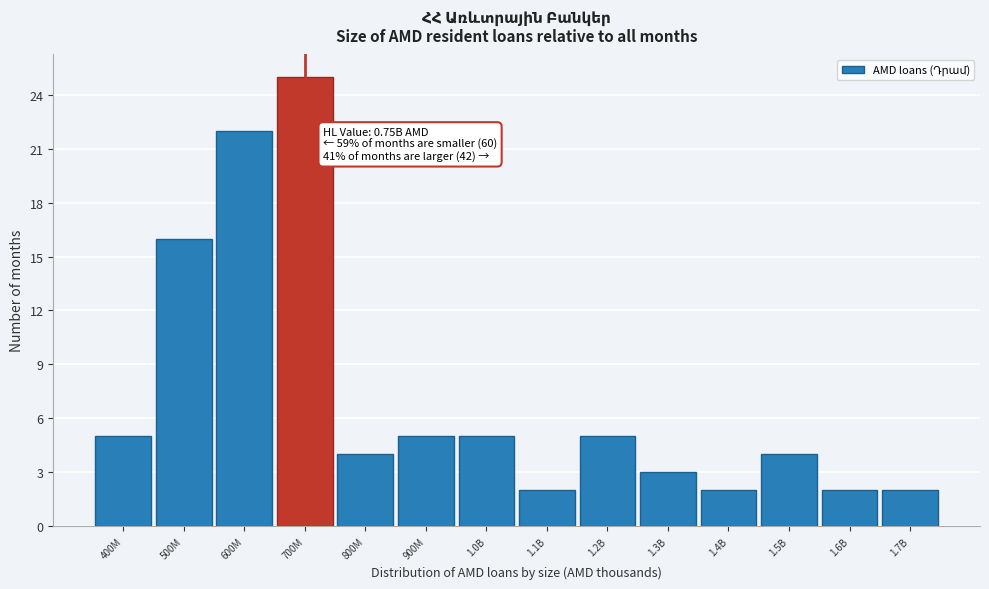

Reading left to right, transcribe all the data shown in this chart.

5	16	22	25	4	5	5	2	5	3	2	4	2	2